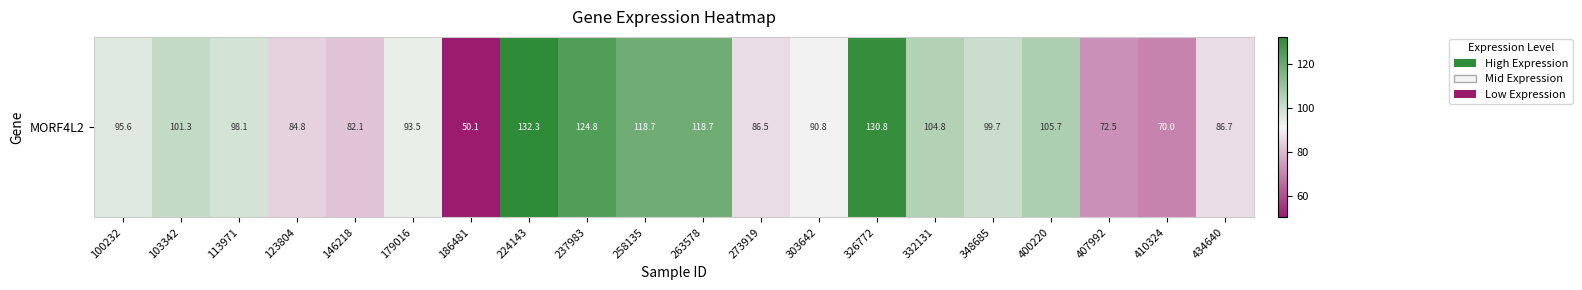

What is the minimum value shown in the chart?

50.1